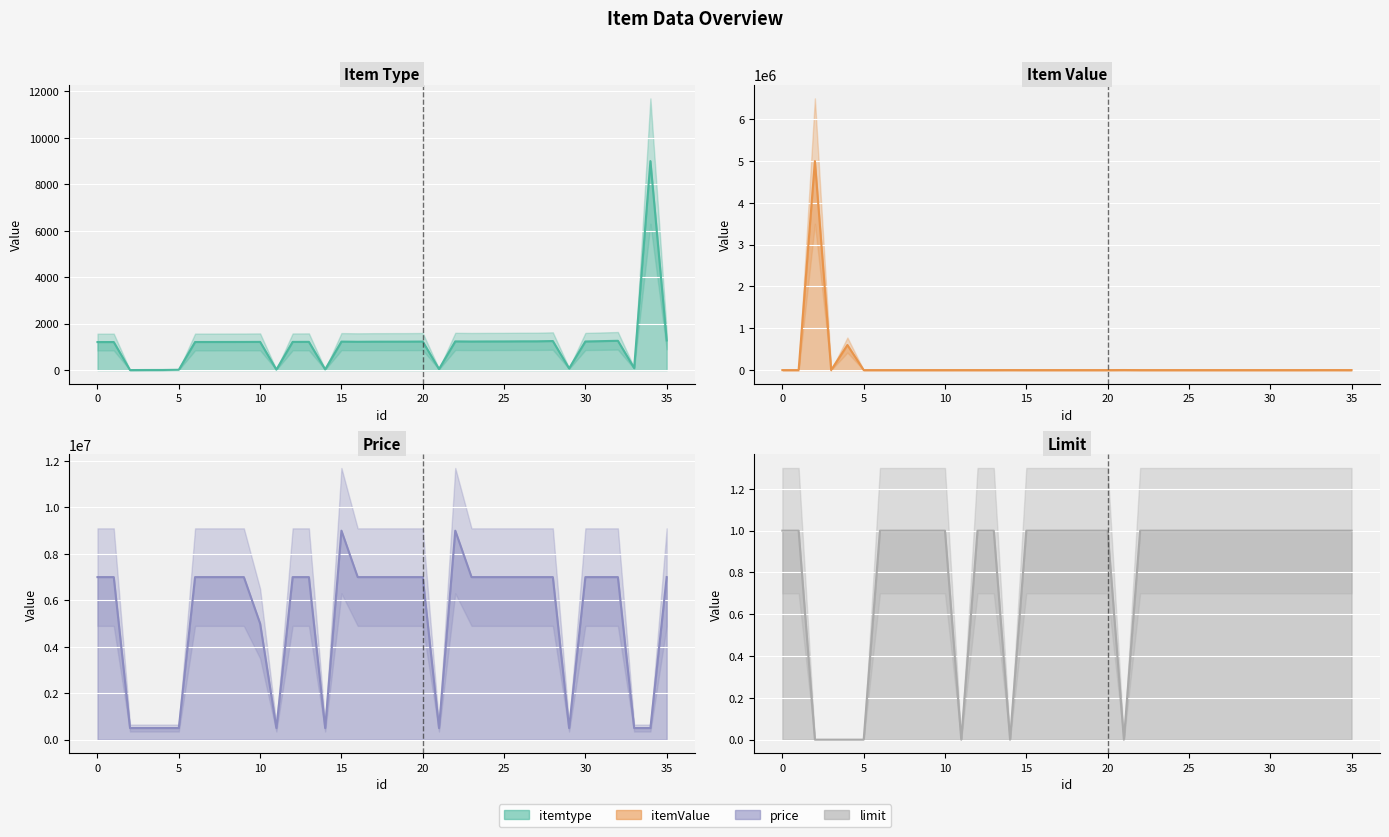

The value of Limit line at 21 is 0. True or false?

True